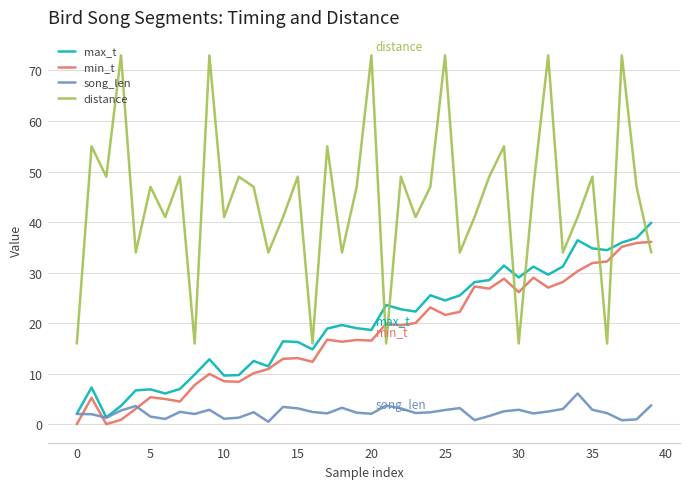

What is the maximum value for distance?

73.0